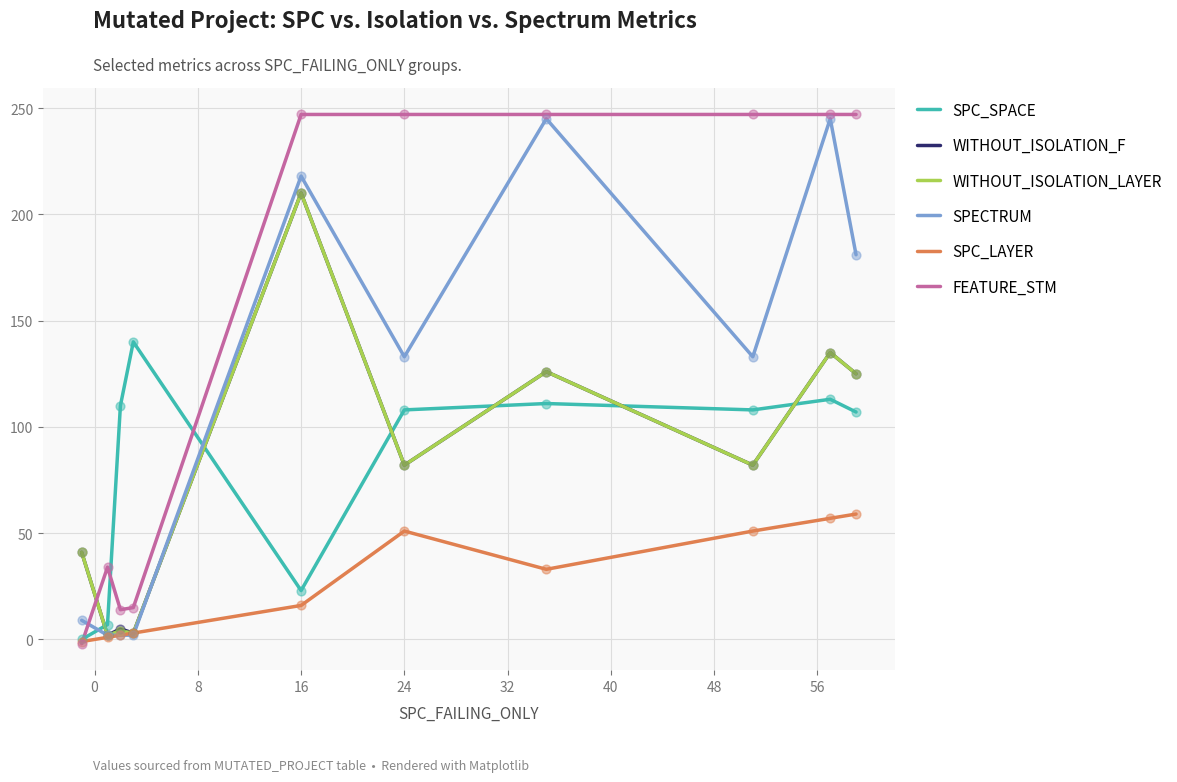

Which series has the largest total across all categories?

FEATURE_STM